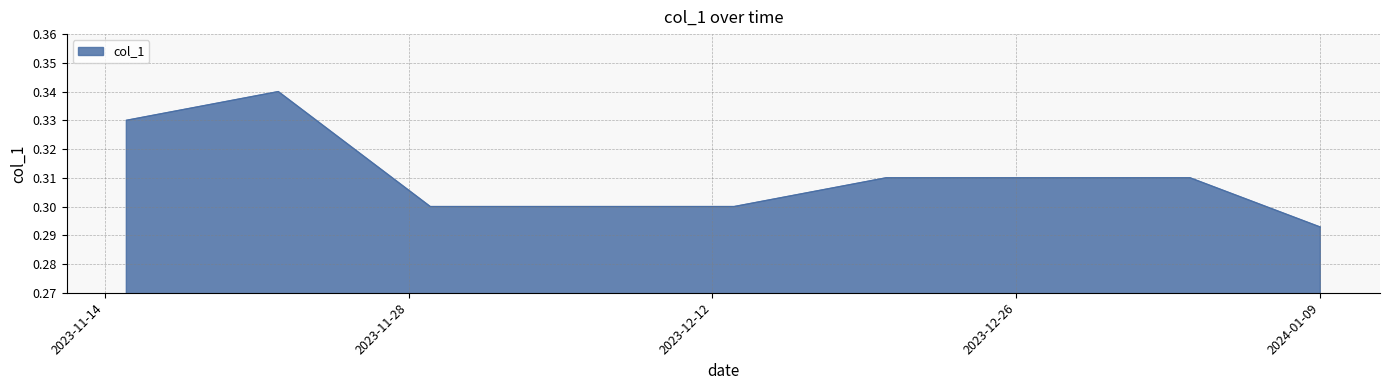

How many categories are shown in the chart?

40